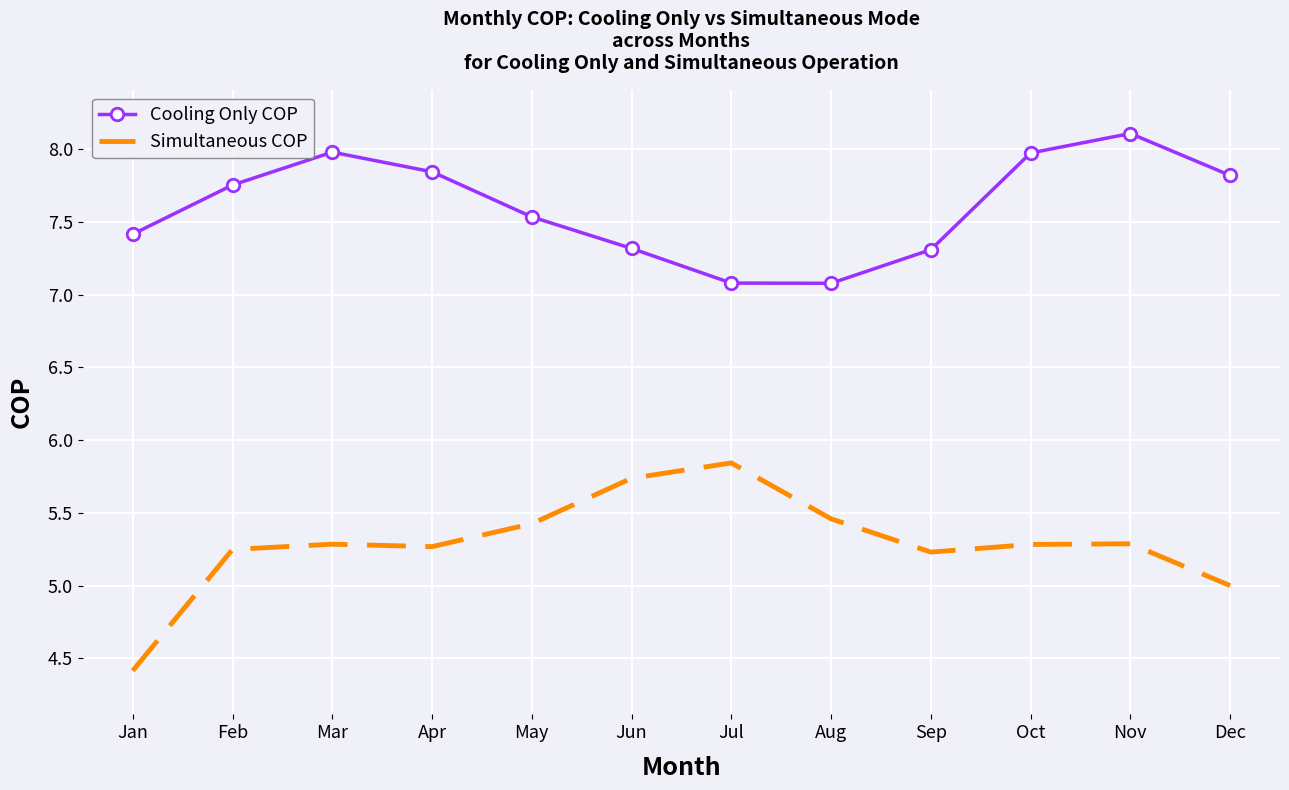

At which label does Simultaneous COP reach its minimum?

Jan